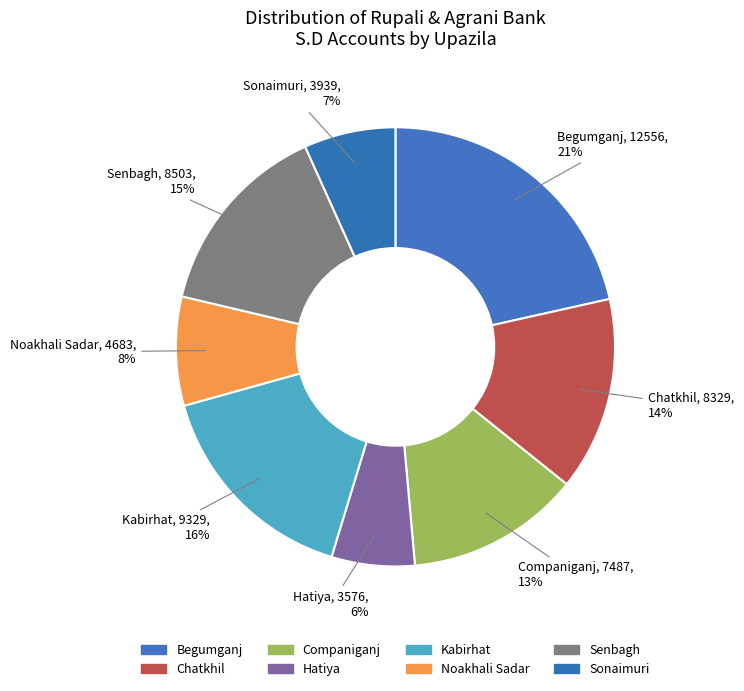

Count the number of slices in the pie.

8